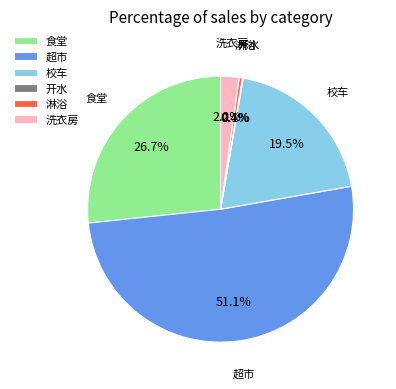

How much of the chart is everything except 淋浴?

99.6%